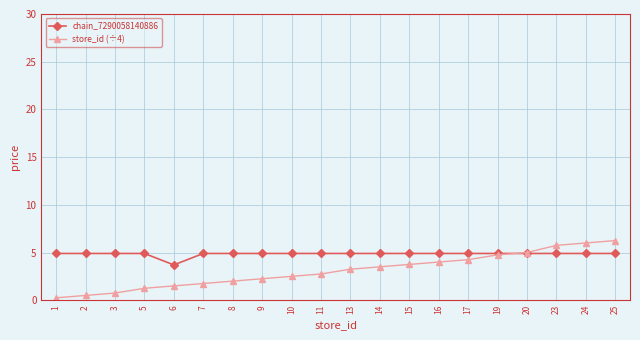

At which label does store_id (÷4) reach its minimum?

1